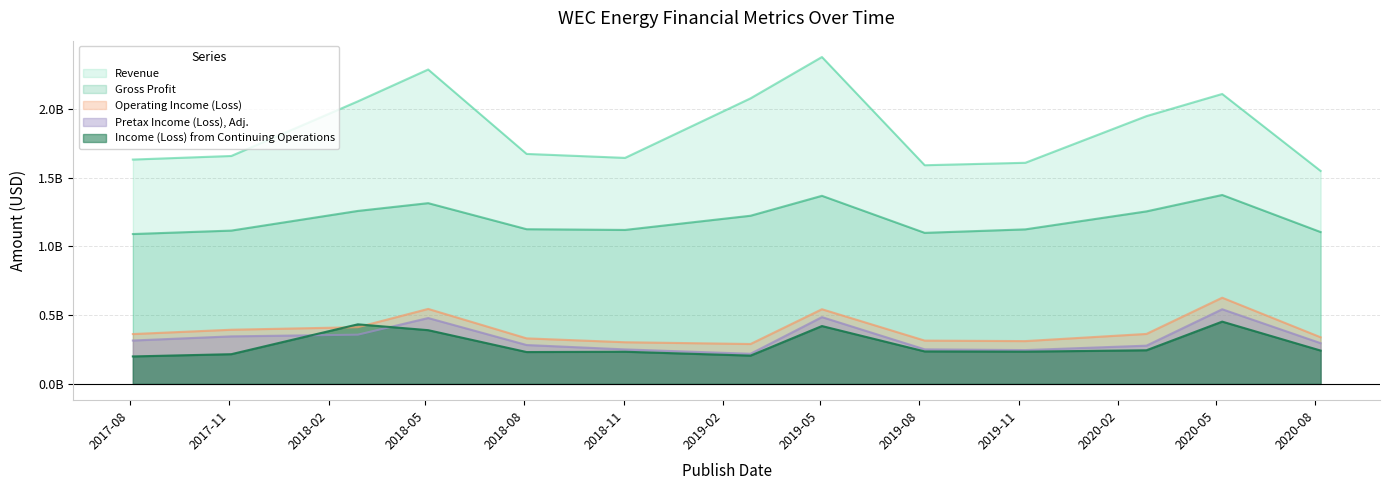

What is the difference between the maximum and minimum values in the Revenue series?

828700000